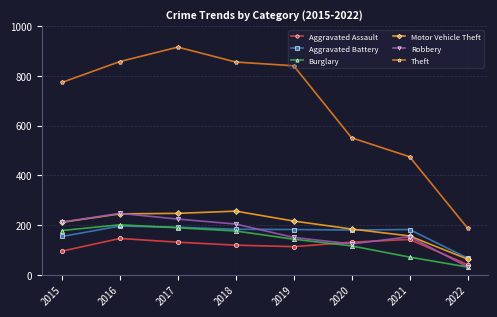

Where does the Aggravated Battery series first go above 182?

2016